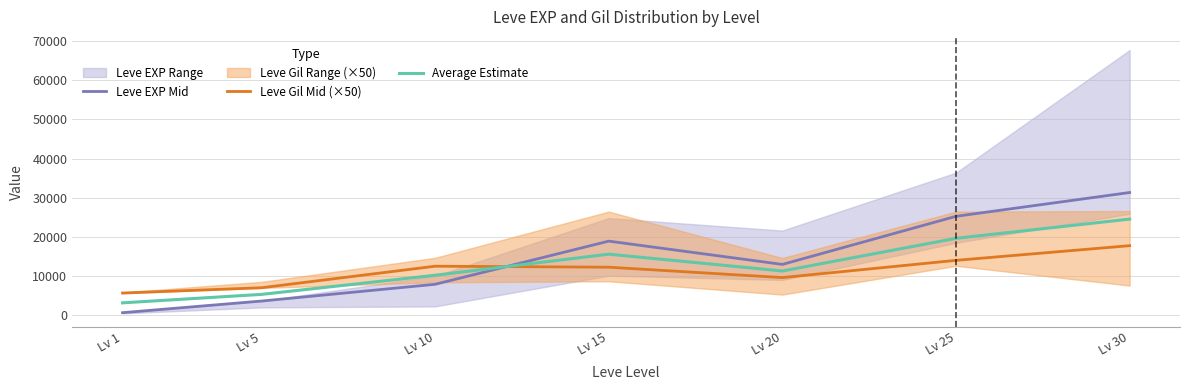

Rank the series by their average value, from lowest to highest.

Leve Gil Mid (×50), Average Estimate, Leve EXP Mid